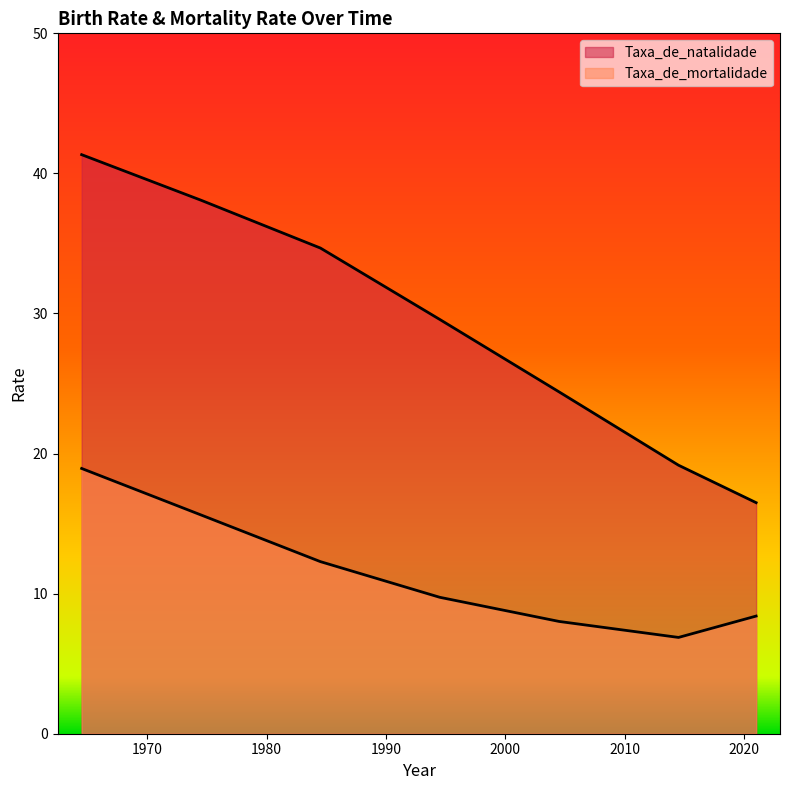

What is the average value of the Taxa_de_mortalidade series?

11.4